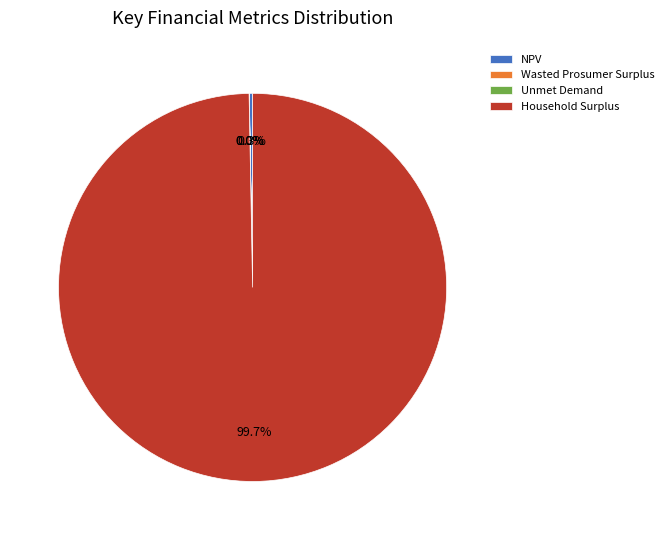

Which slice is the largest?

Household Surplus